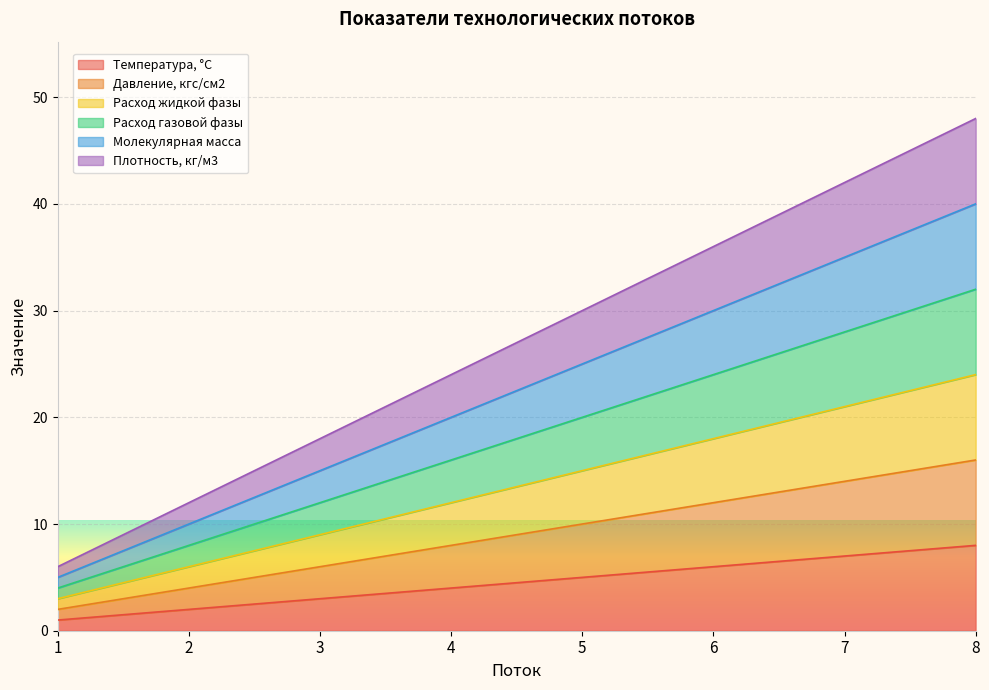

Is it true that Расход жидкой фазы equals 15 at 5?

True